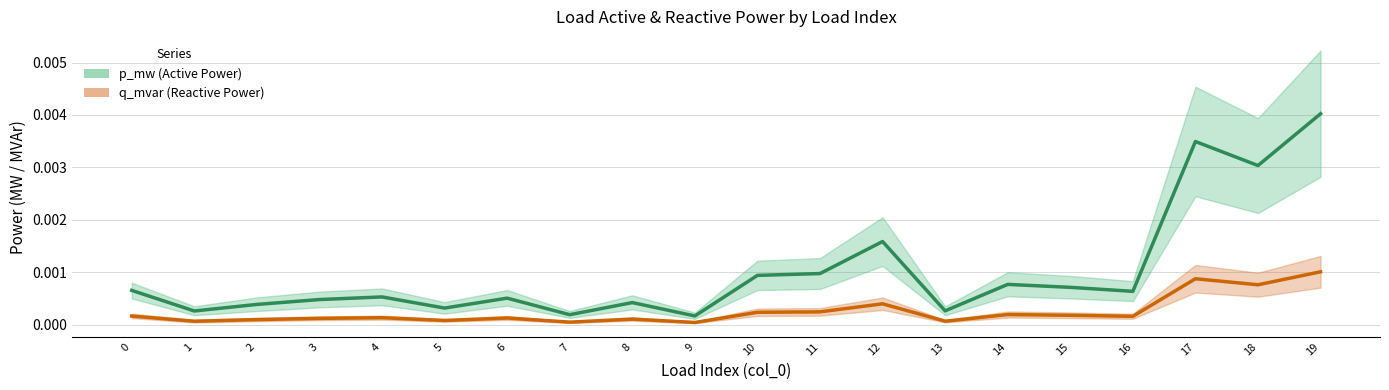

In p_mw (Active Power), how many points are higher than both neighbors (excluding endpoints)?

6